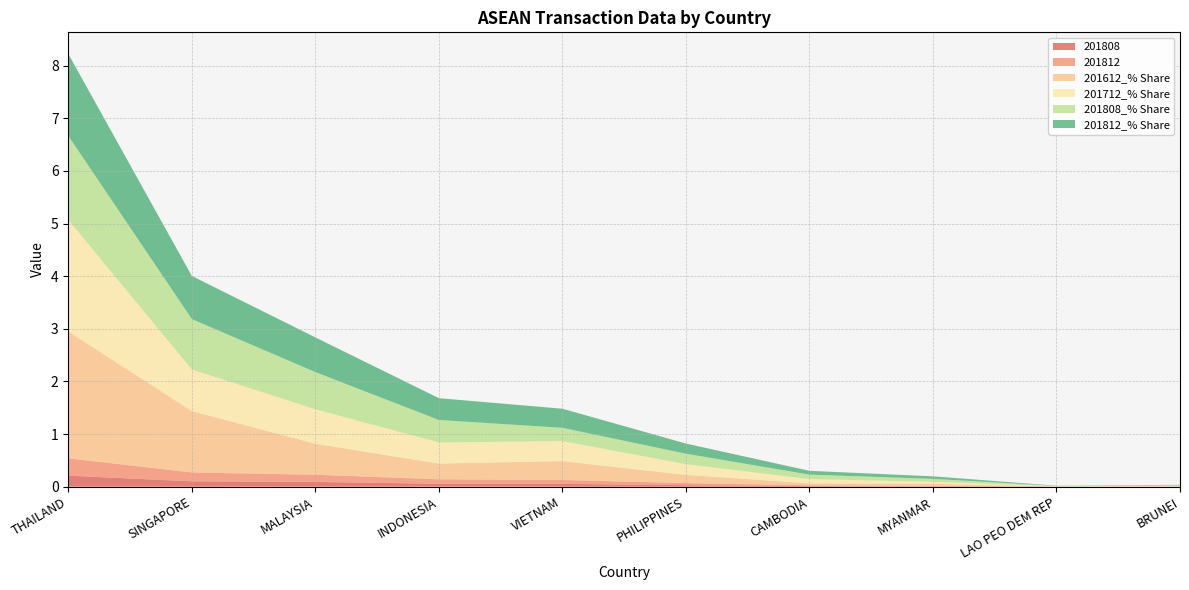

Reading right to left, transcribe all the data shown in this chart.

201808: 0.0	0.0	0.0	0.0	0.0	0.1	0.1	0.1	0.1	0.2
201812: 0.0	0.0	0.0	0.0	0.0	0.1	0.1	0.1	0.2	0.3
201612_% Share: 0.0	0.0	0.0	0.0	0.2	0.4	0.3	0.6	1.2	2.4
201712_% Share: 0.0	0.0	0.0	0.1	0.2	0.4	0.4	0.7	0.8	2.1
201808_% Share: 0.0	0.0	0.1	0.1	0.2	0.3	0.4	0.7	1.0	1.6
201812_% Share: 0.0	0.0	0.0	0.1	0.2	0.4	0.4	0.7	0.8	1.6